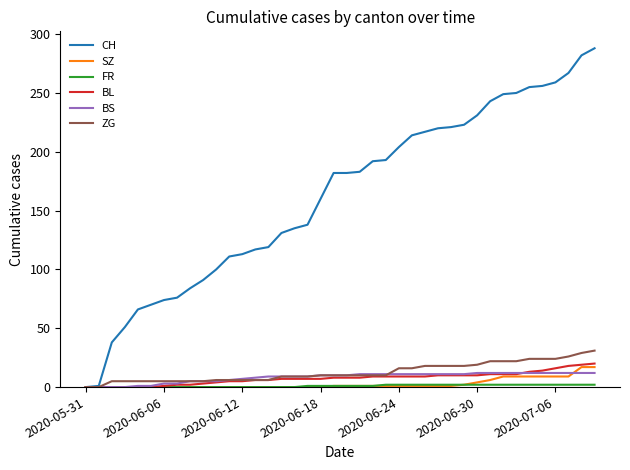

Which series has the largest total across all categories?

CH